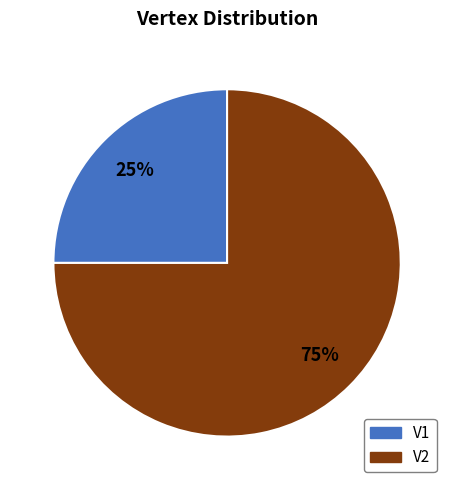

To the nearest percent, what portion does V1 represent?

25%